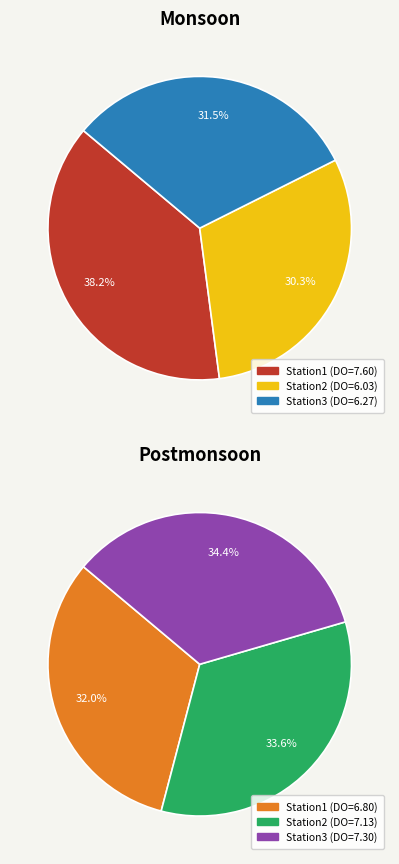

Which category has the smallest portion of the pie?

Station2 Monsoon